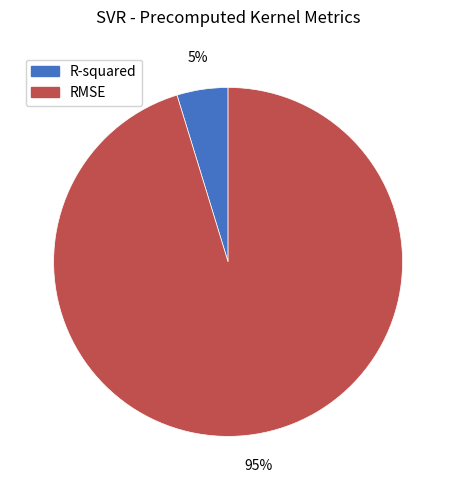

To the nearest percent, what percentage of the pie is R-squared?

5%